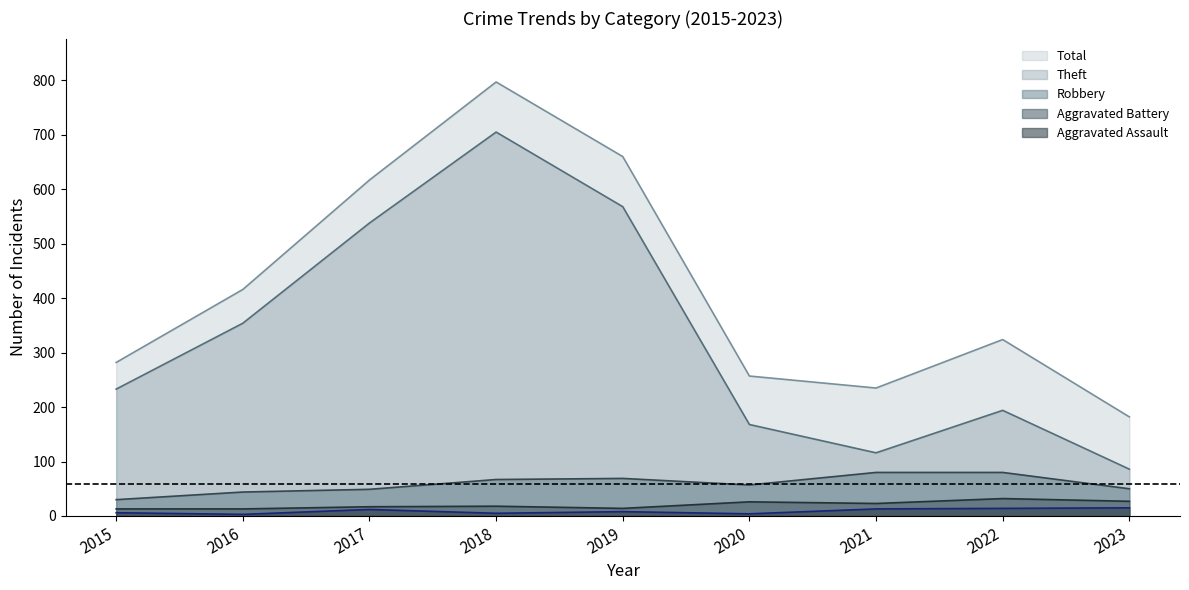

How many values in the Total series are below 324?

4